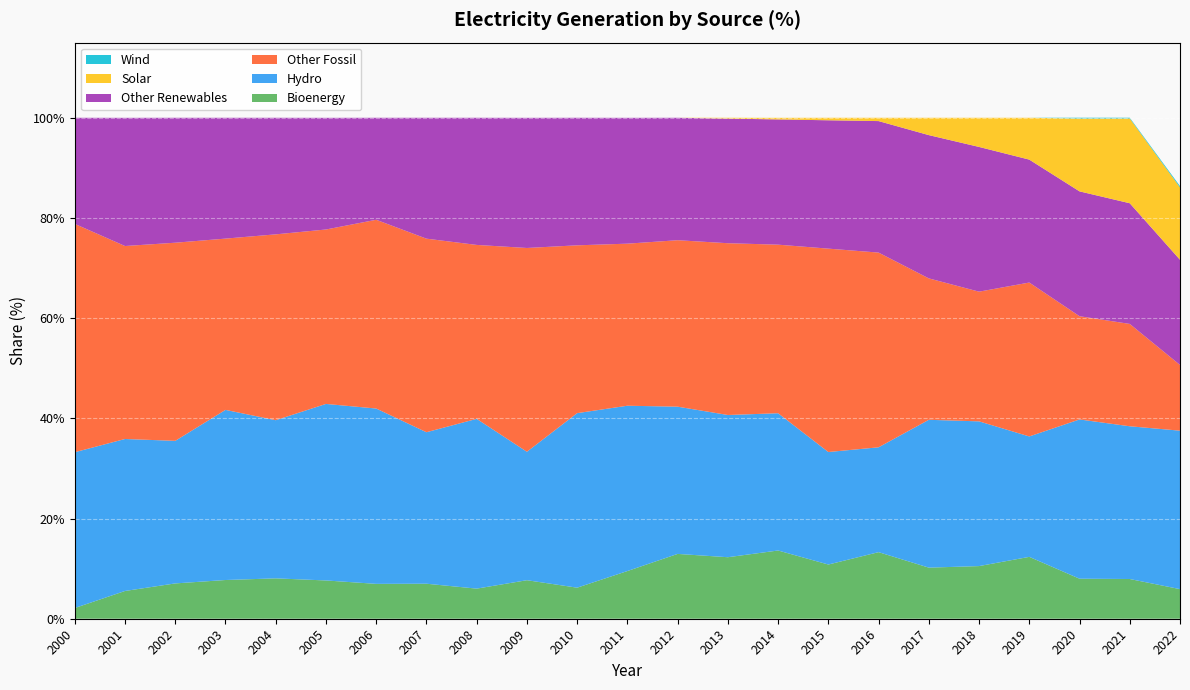

Reading left to right, extract all data points from this chart.

Bioenergy: 2.1	5.5	7.0	7.7	8.1	7.6	7.0	7.0	6.0	7.7	6.2	9.5	12.9	12.3	13.6	10.8	13.3	10.2	10.5	12.3	8.0	7.9	5.9
Hydro: 31.1	30.3	28.5	34.0	31.6	35.2	35.0	30.2	33.9	25.6	34.8	33.0	29.4	28.4	27.4	22.5	20.9	29.5	28.9	24.0	31.8	30.5	31.6
Other Fossil: 45.6	38.5	39.5	34.2	37.1	34.8	37.7	38.6	34.7	40.7	33.5	32.4	33.2	34.3	33.6	40.6	38.9	28.2	25.9	30.7	20.6	20.4	13.1
Other Renewables: 21.2	25.6	24.9	24.1	23.3	22.3	20.4	24.1	25.4	26.0	25.5	25.1	24.4	24.9	25.0	25.6	26.2	28.6	28.9	24.5	24.9	24.1	21.0
Solar: 0.0	0.0	0.0	0.0	0.0	0.0	0.0	0.0	0.0	0.0	0.0	0.0	0.0	0.2	0.3	0.5	0.7	3.5	5.8	8.3	14.5	16.9	14.4
Wind: 0.0	0.0	0.0	0.0	0.0	0.0	0.0	0.0	0.0	0.0	0.0	0.0	0.0	0.0	0.0	0.0	0.0	0.0	0.0	0.0	0.2	0.1	0.3